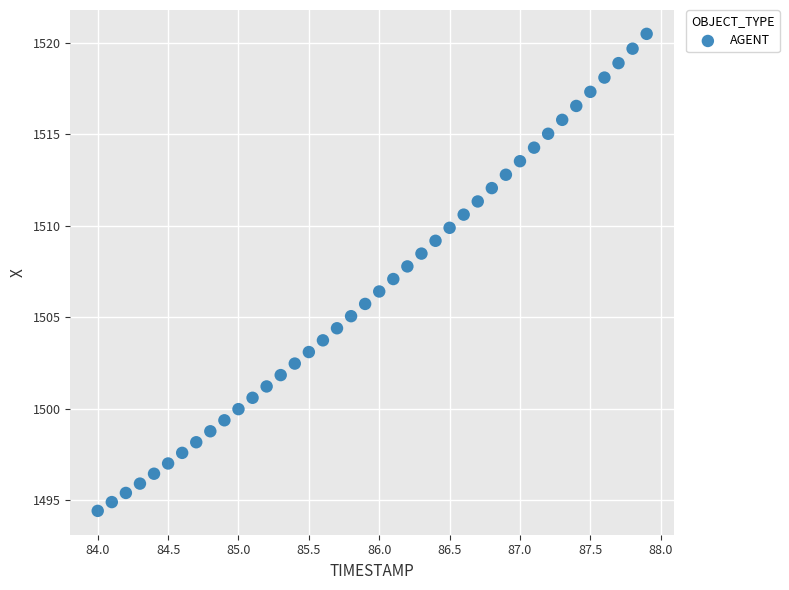

What is the range of X values (max minus min)?

3.9